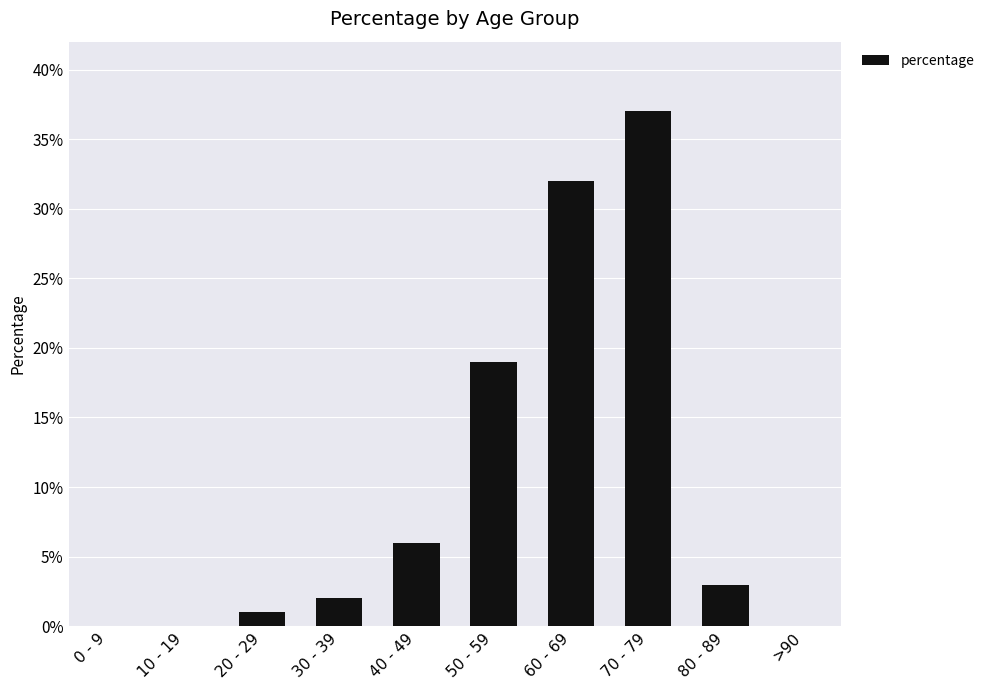

Where is the data nearest to the value 18?

50 - 59